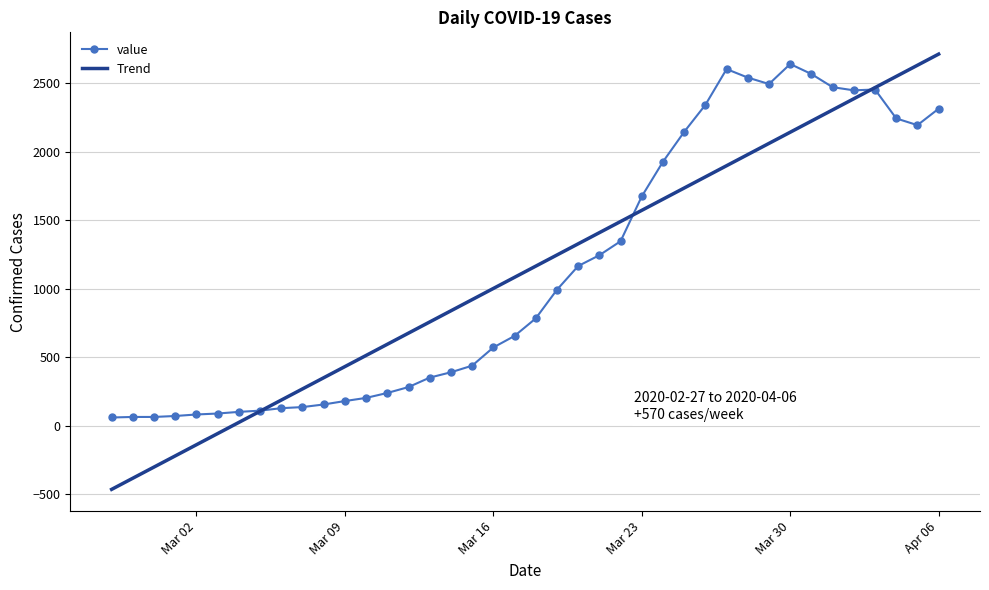

What is the maximum value shown in the chart?

2712.4